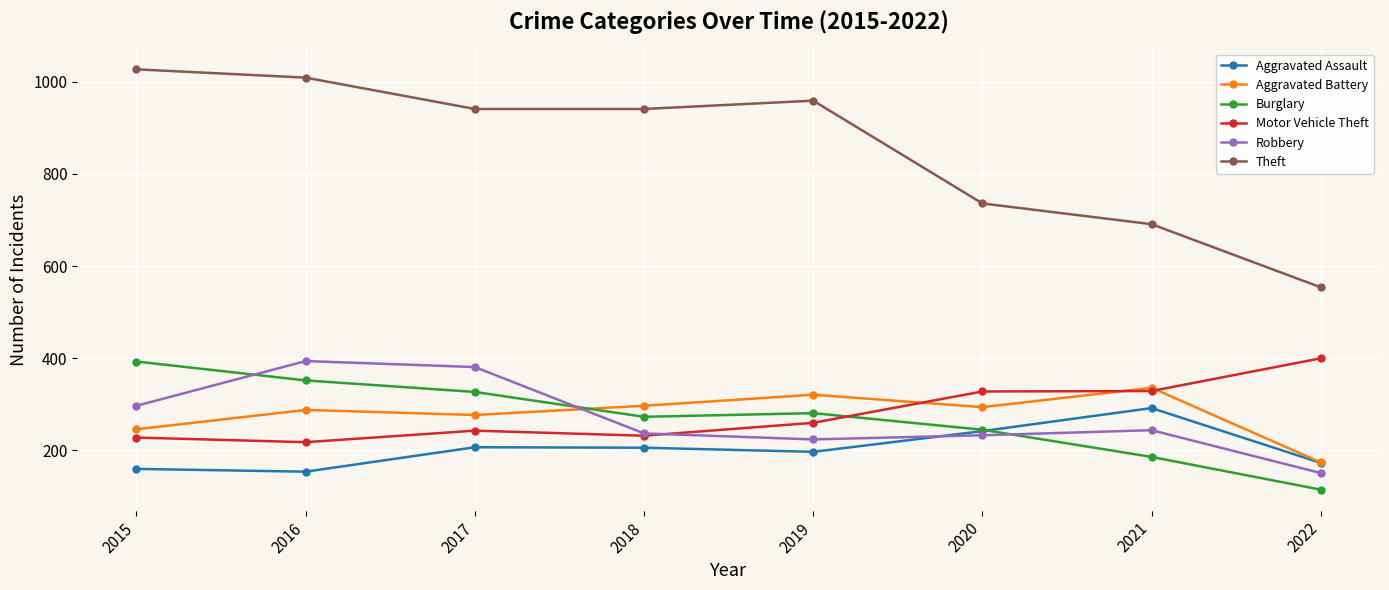

True or false: Aggravated Assault has a value of 197 at 2019.

True